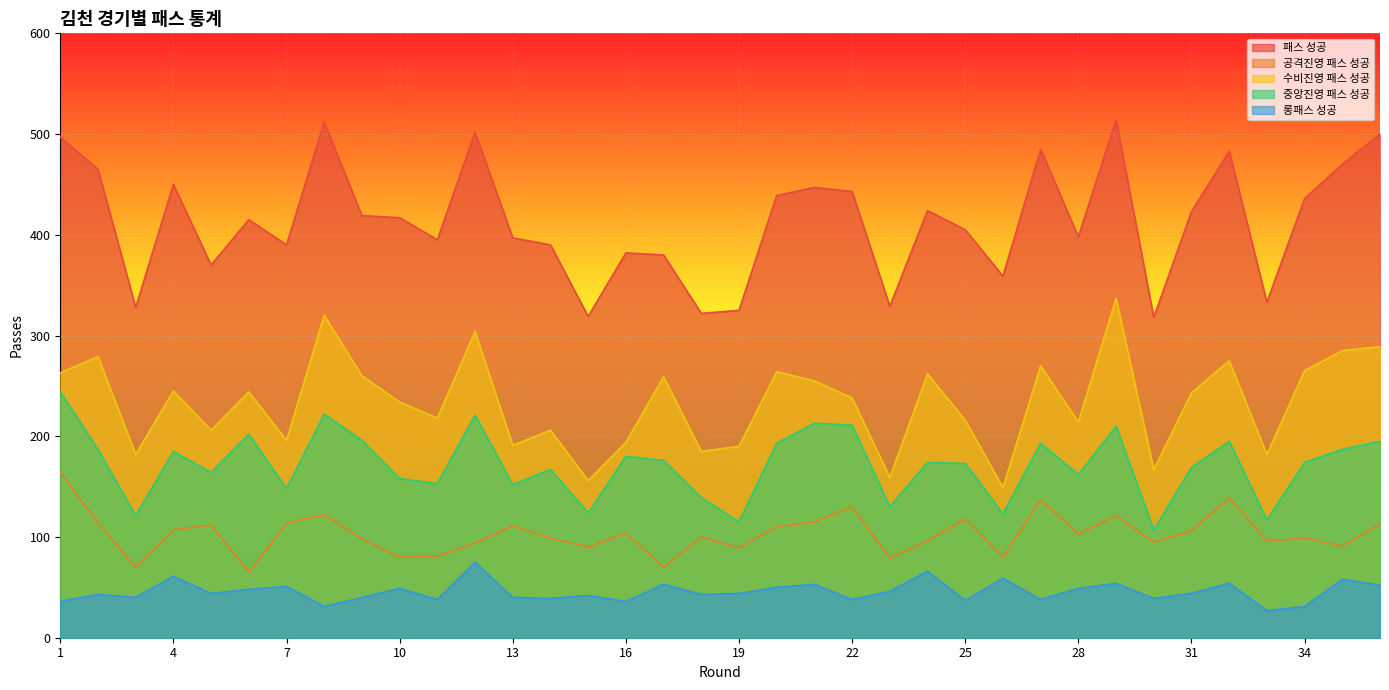

At 5, list the series in order from largest to smallest.

패스 성공, 수비진영 패스 성공, 중앙진영 패스 성공, 공격진영 패스 성공, 롱패스 성공